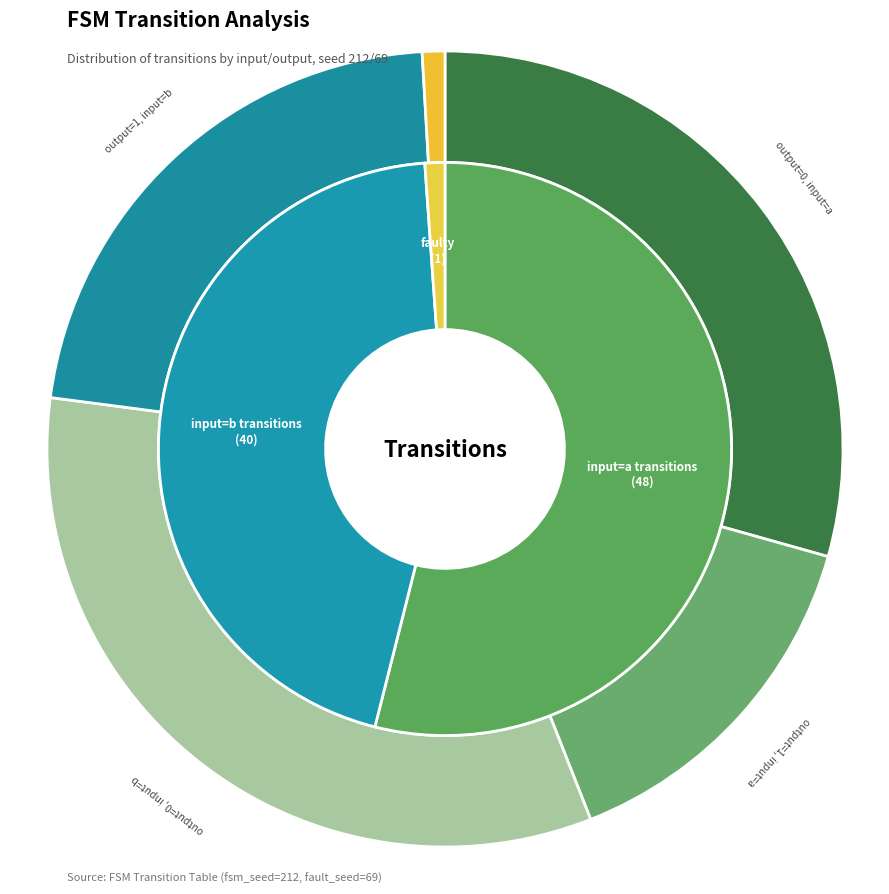

Rank the categories by value from highest to lowest.

output_symbol=0, input=b, output_symbol=0, input=a, output_symbol=1, input=b, output_symbol=1, input=a, faulty_transition